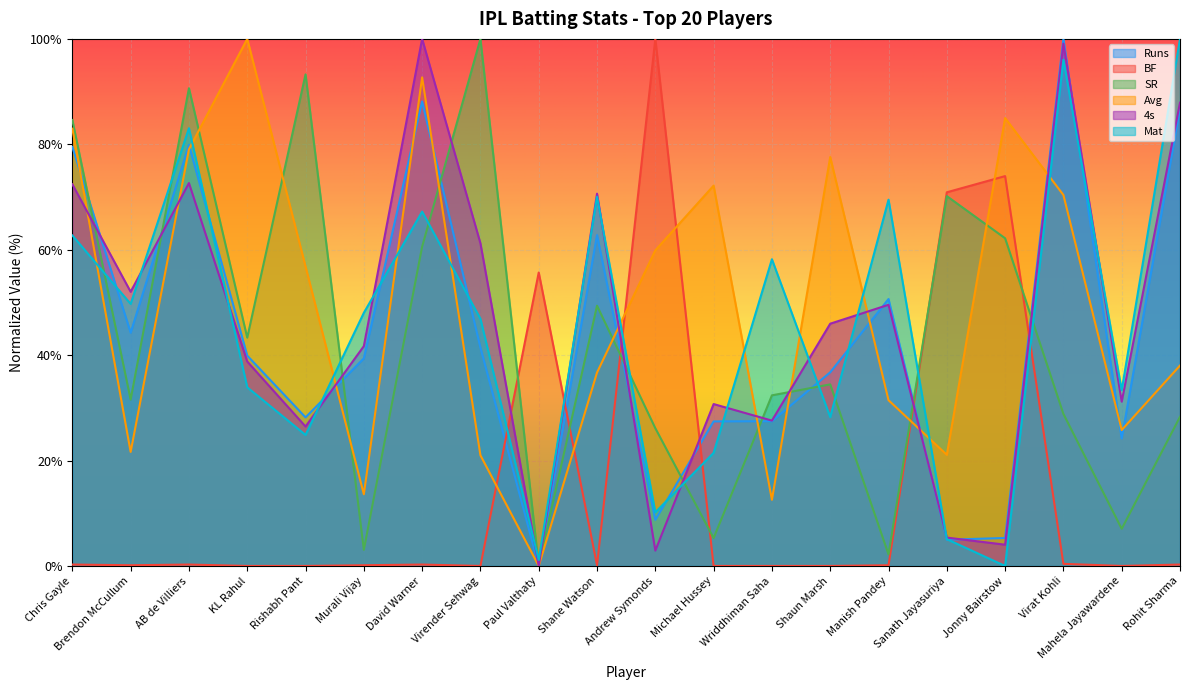

Which series changed the most between Shane Watson and Shaun Marsh?

Mat